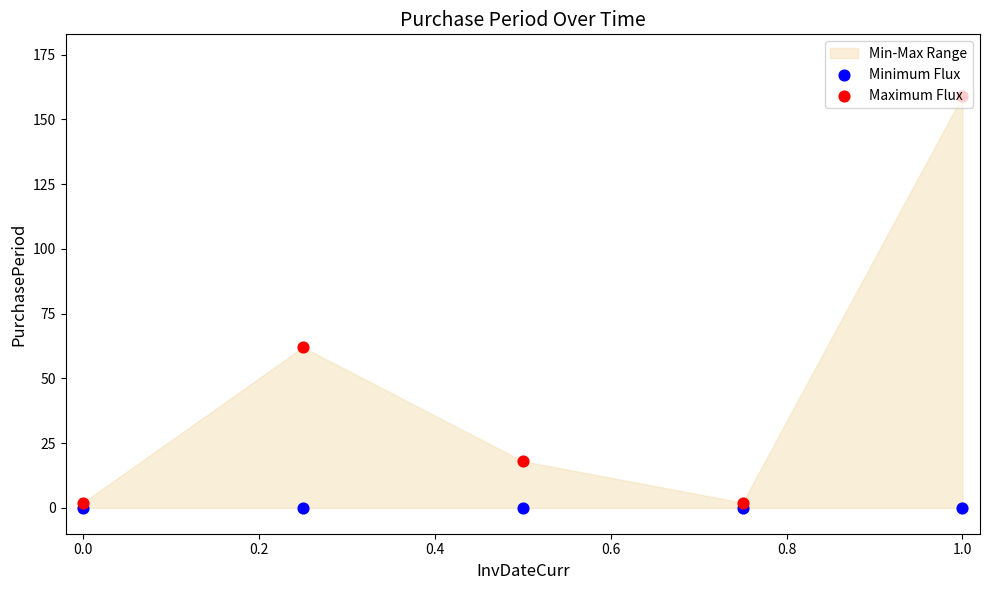

Which series reaches the minimum Y coordinate?

Minimum Flux